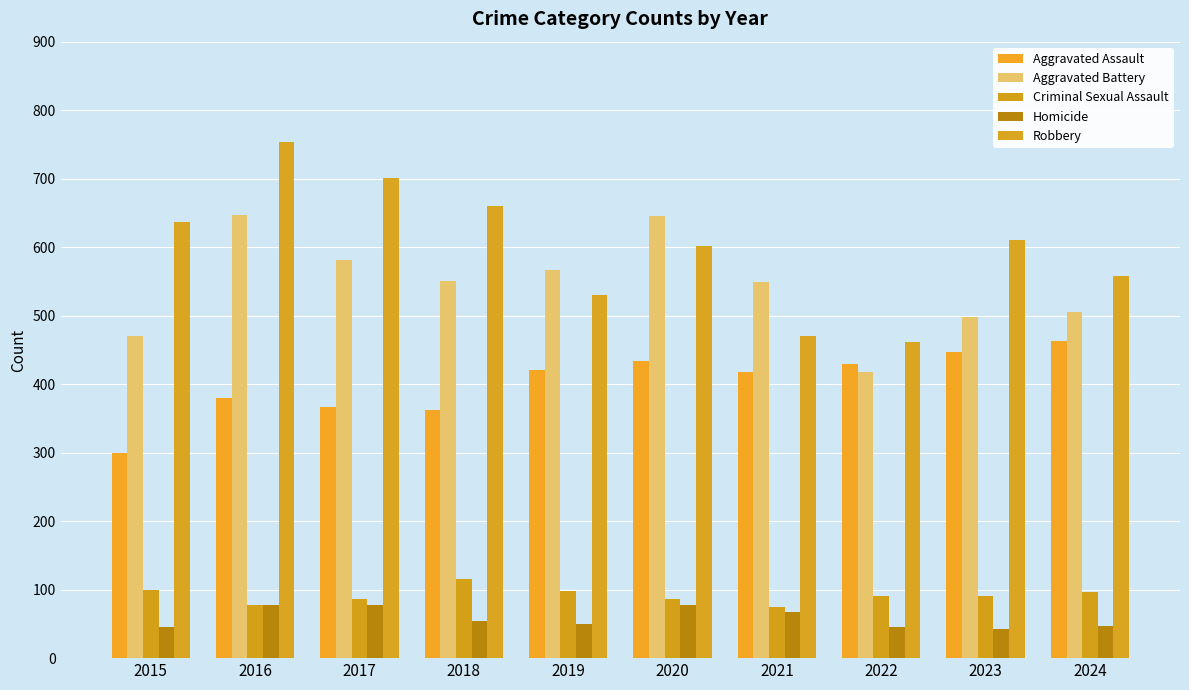

Count the number of categories in the chart.

10